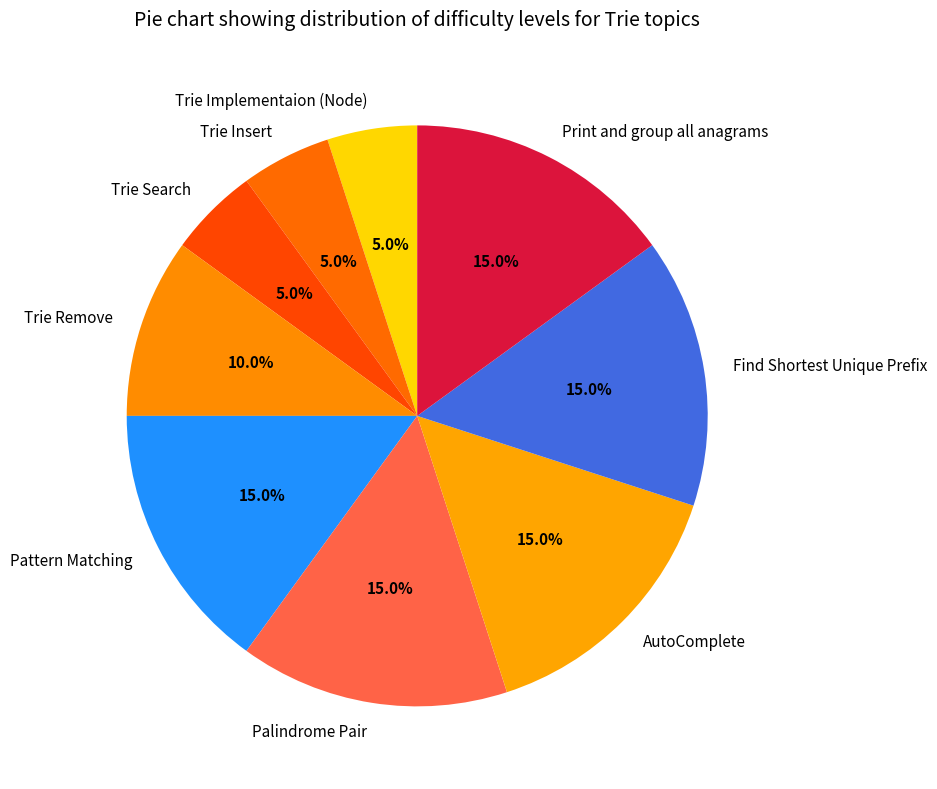

Combined, what portion of the pie is Print and group all anagrams and AutoComplete?

30.0%